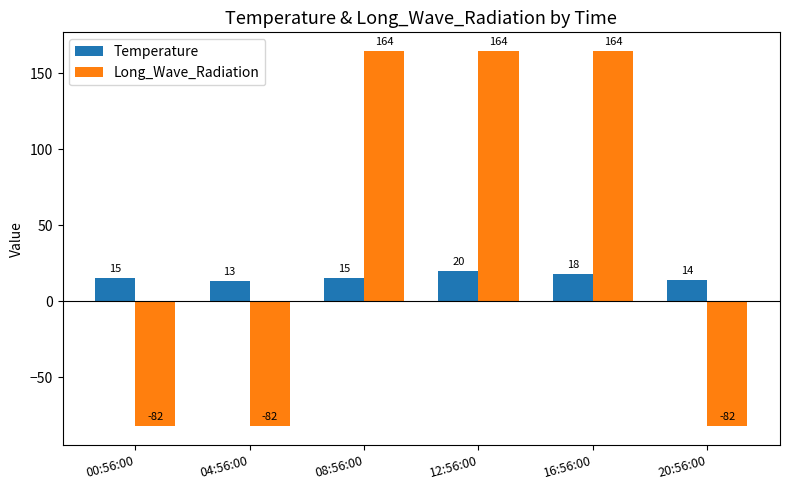

What is the highest value of the Long_Wave_Radiation series?

164.5